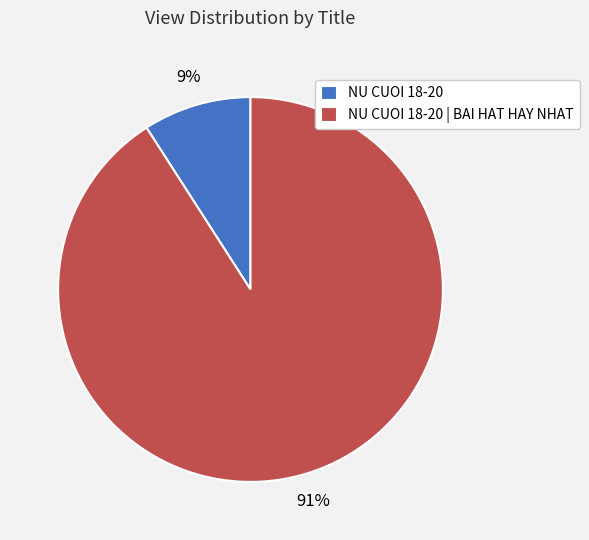

Count the number of slices in the pie.

2